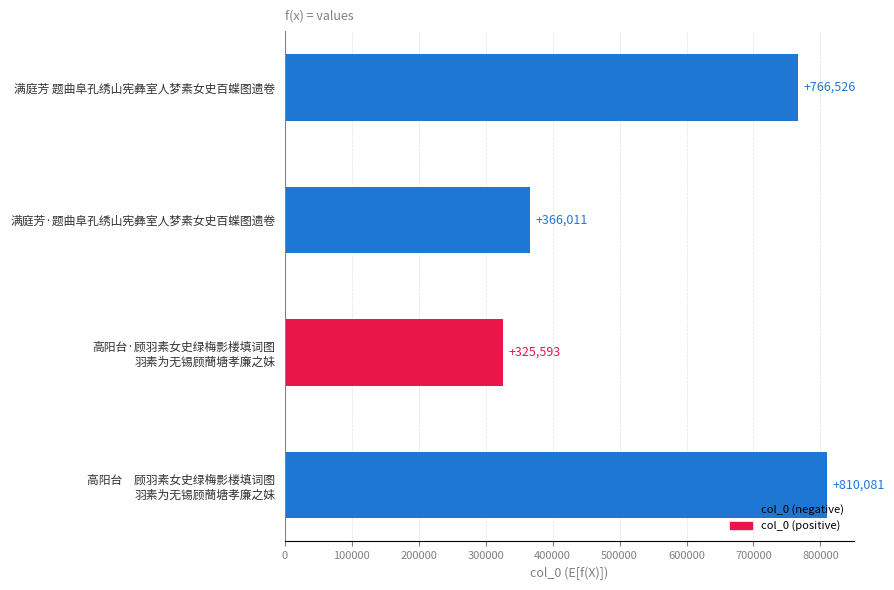

Rank the categories by value from lowest to highest.

高阳台·顾羽素女史绿梅影楼填词图
羽素为无锡顾蕳塘孝廉之妹, 满庭芳·题曲阜孔绣山宪彝室人梦素女史百蝶图遗卷, 满庭芳 题曲阜孔绣山宪彝室人梦素女史百蝶图遗卷, 高阳台　顾羽素女史绿梅影楼填词图
羽素为无锡顾蕳塘孝廉之妹